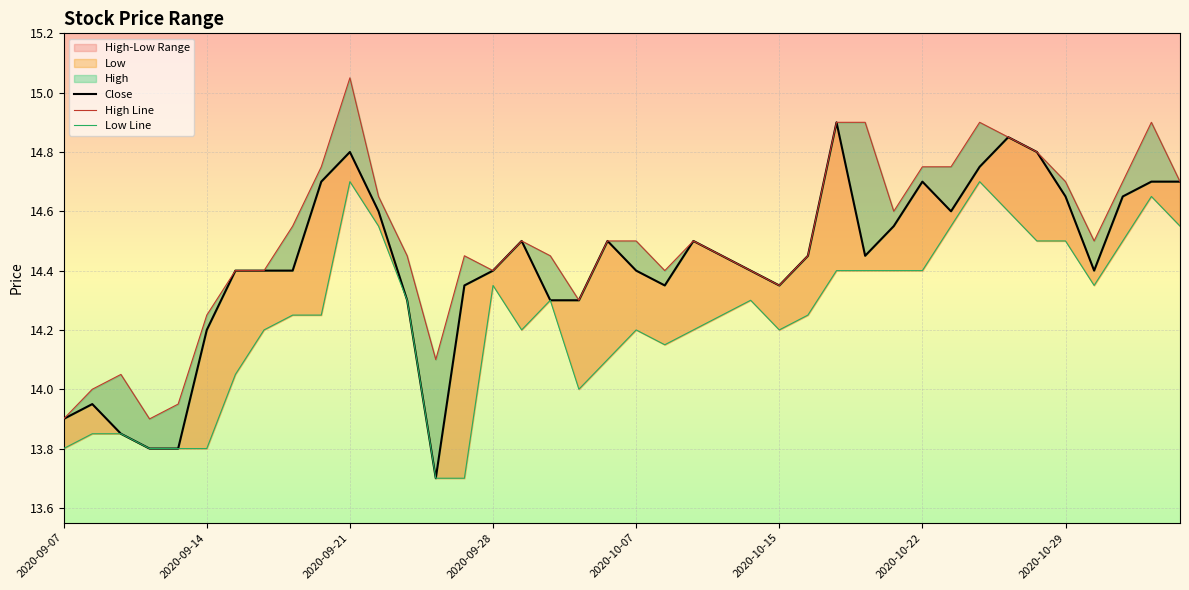

Reading left to right, list all the values displayed in this chart.

Close: 13.9	13.9	13.8	13.8	13.8	14.2	14.4	14.4	14.4	14.7	14.8	14.6	14.3	13.7	14.3	14.4	14.5	14.3	14.3	14.5	14.4	14.3	14.5	14.4	14.4	14.3	14.4	14.9	14.4	14.6	14.7	14.6	14.8	14.8	14.8	14.7	14.4	14.7	14.7	14.7
High Line: 13.9	14.0	14.1	13.9	13.9	14.2	14.4	14.4	14.6	14.8	15.1	14.7	14.4	14.1	14.4	14.4	14.5	14.4	14.3	14.5	14.5	14.4	14.5	14.4	14.4	14.3	14.4	14.9	14.9	14.6	14.8	14.8	14.9	14.8	14.8	14.7	14.5	14.7	14.9	14.7
Low Line: 13.8	13.8	13.8	13.8	13.8	13.8	14.1	14.2	14.2	14.2	14.7	14.6	14.3	13.7	13.7	14.3	14.2	14.3	14.0	14.1	14.2	14.2	14.2	14.2	14.3	14.2	14.2	14.4	14.4	14.4	14.4	14.6	14.7	14.6	14.5	14.5	14.3	14.5	14.7	14.6